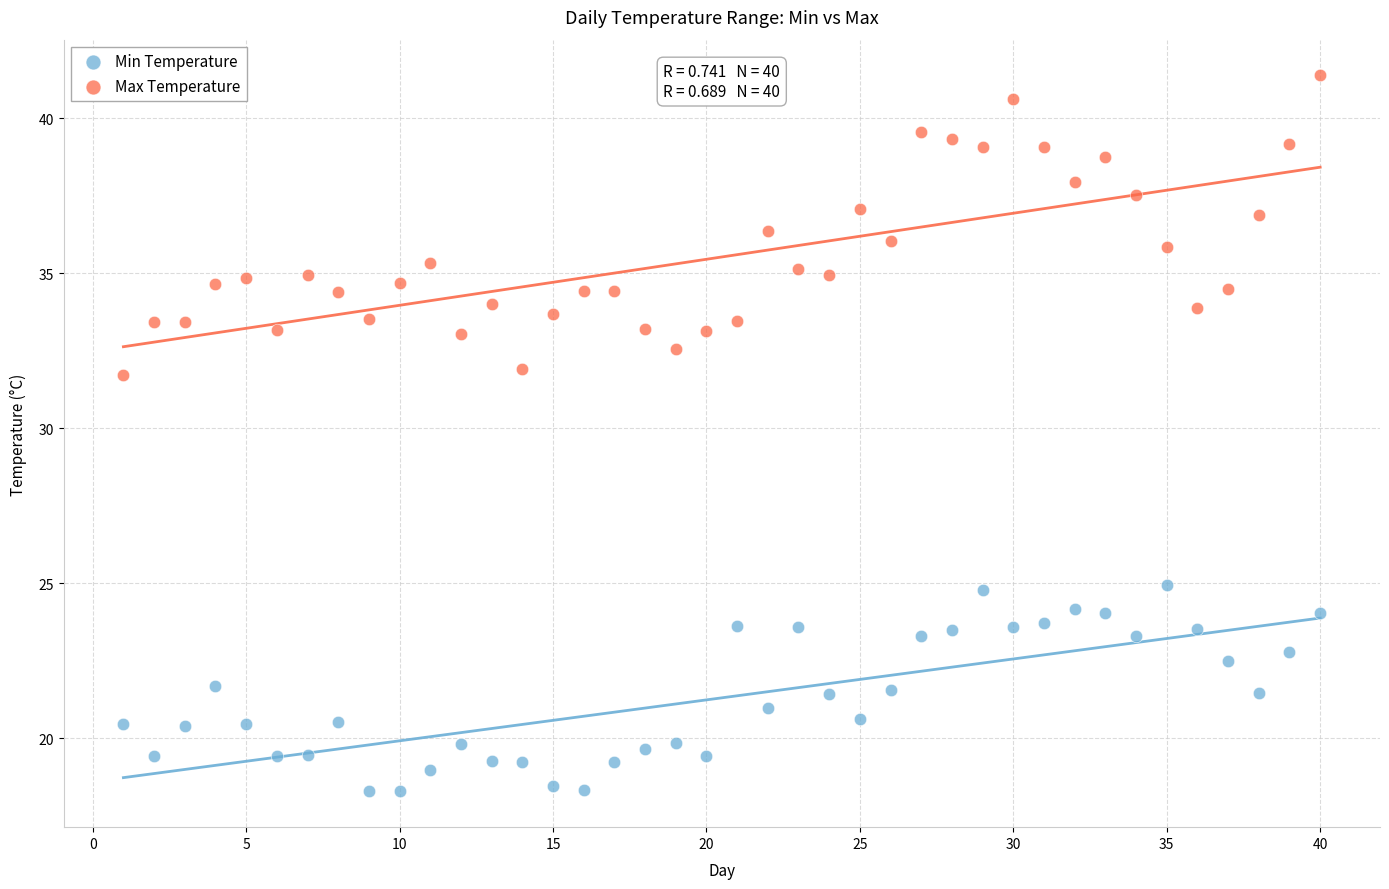

Which series reaches the minimum Y coordinate?

Min Temperature